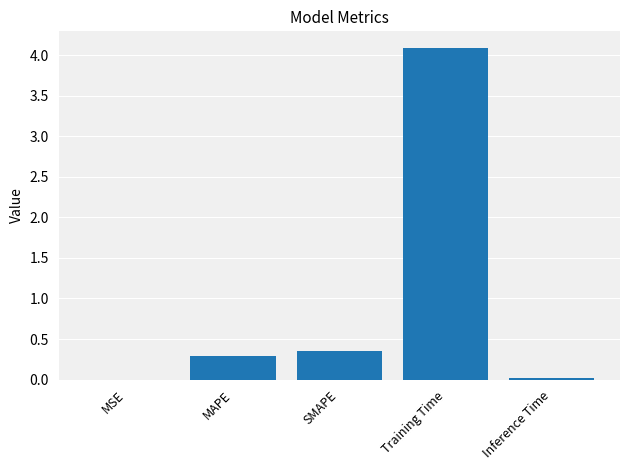

Read the value at Training Time.

4.1